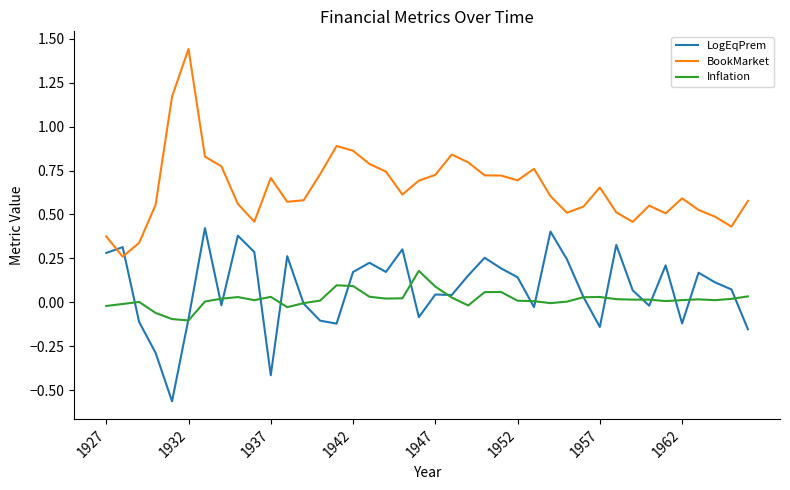

Count the number of categories in the chart.

40